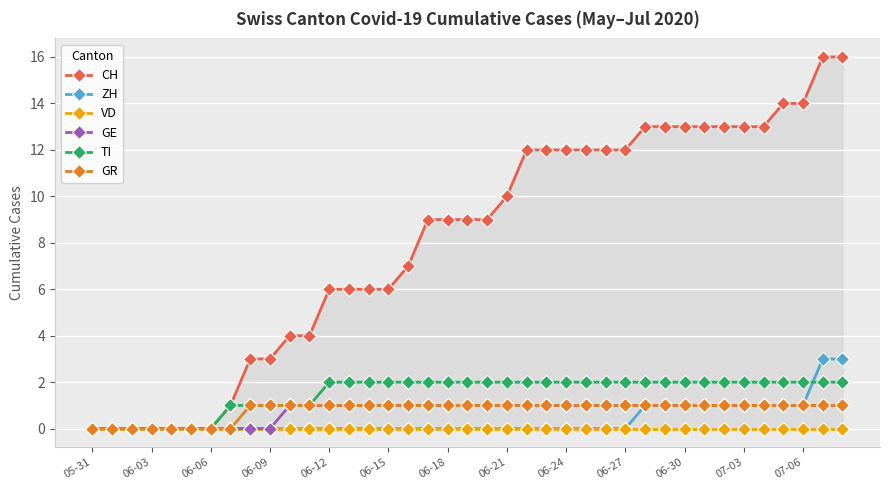

The TI series shows 3 at 06-18. True or false?

False